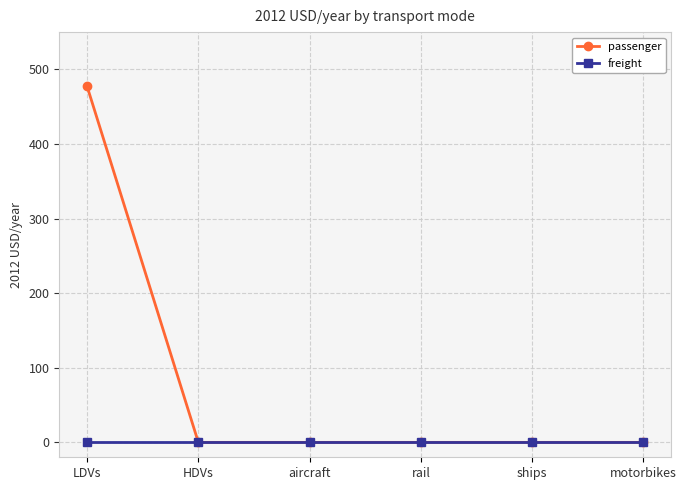

The value of freight at motorbikes is 0.0. True or false?

True